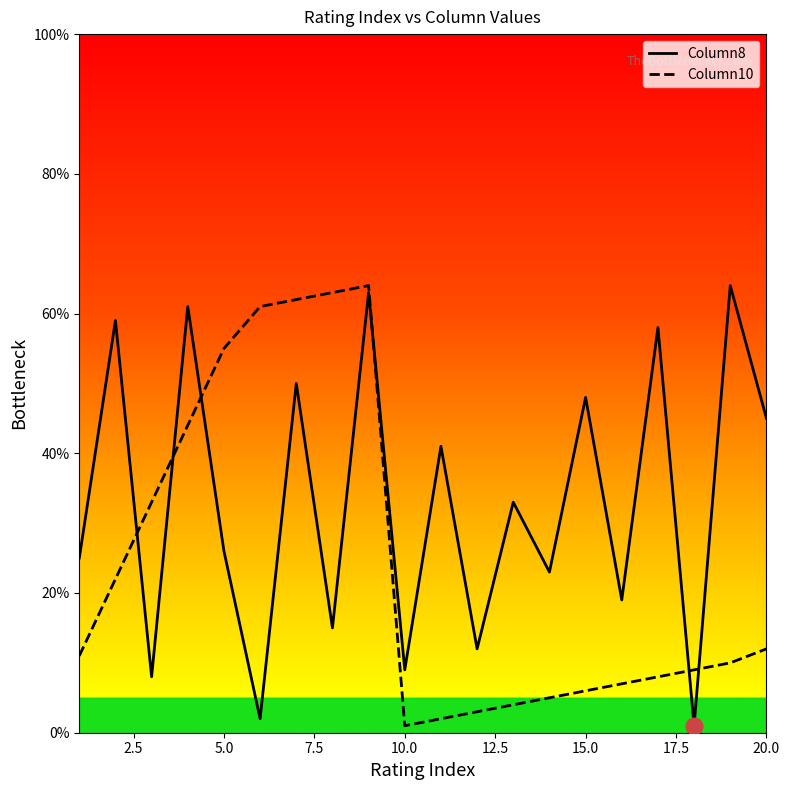

What is the greatest value displayed?

64